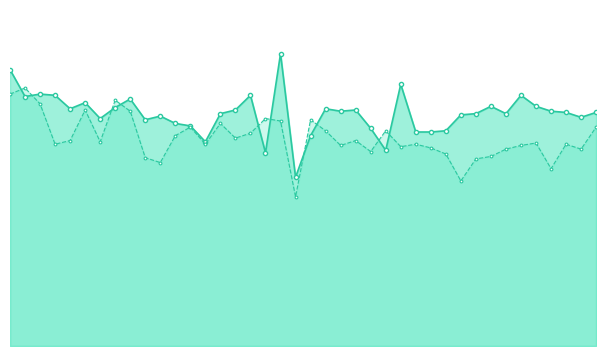

How many intersections are there between 30 a 89 dias, US$ and 90 dias a un ano, US$?

10